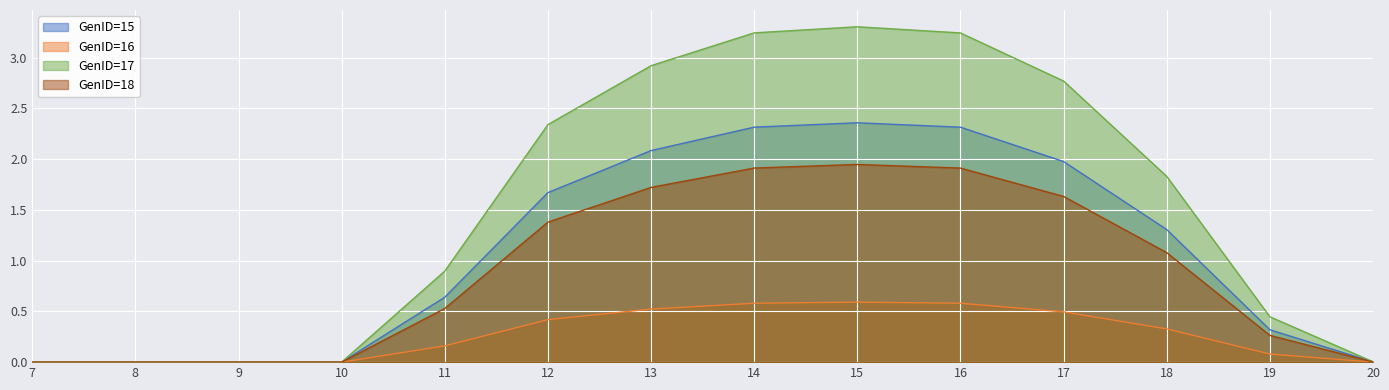

Where does the GenID=18 series first go above 1?

12